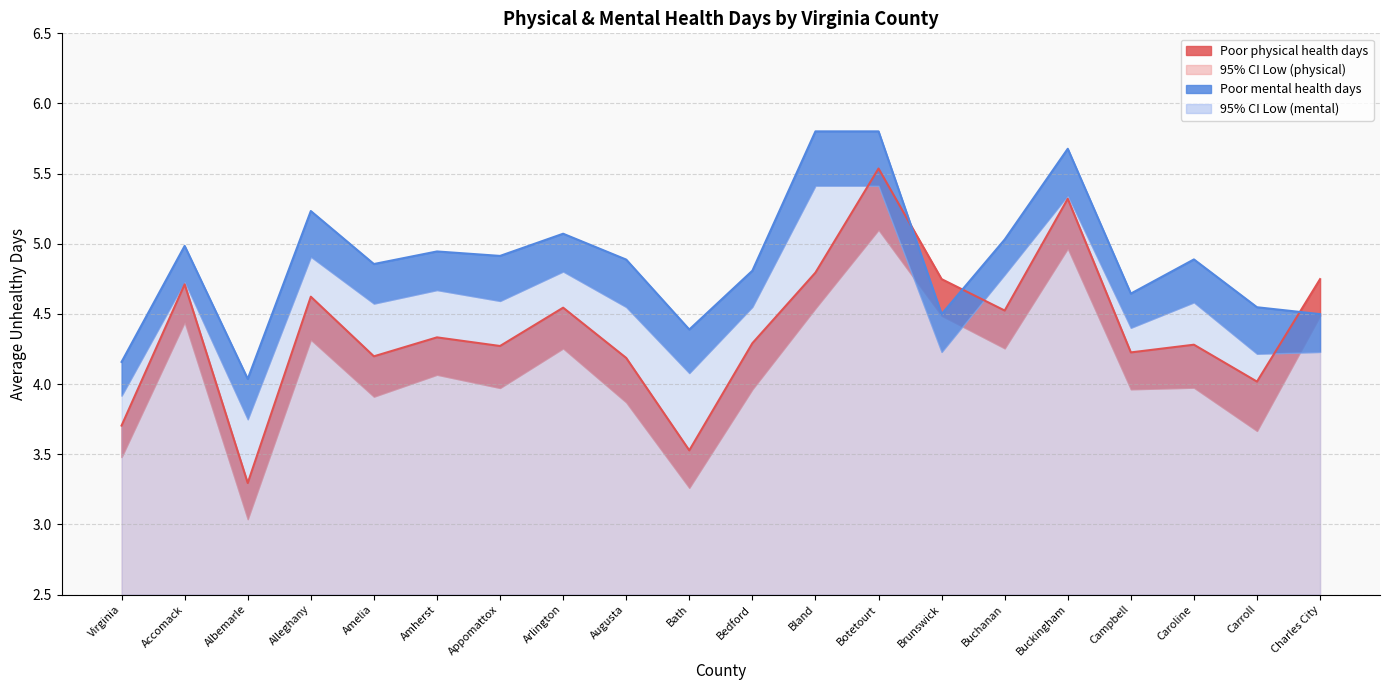

Which series has the largest range (max minus min)?

Poor physical health days